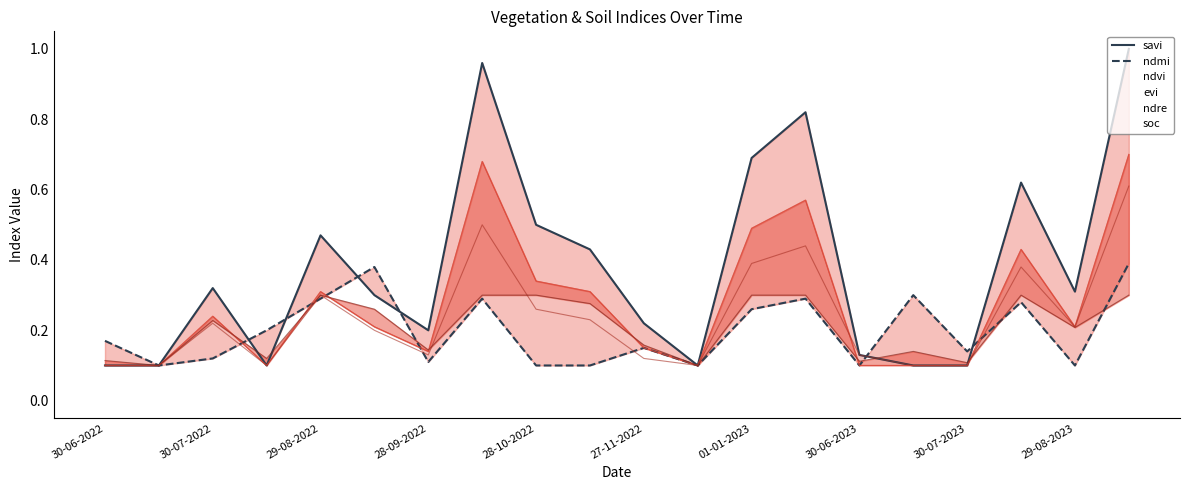

At 19, list the series in order from smallest to largest.

soc, ndmi, ndre, ndvi, evi, savi